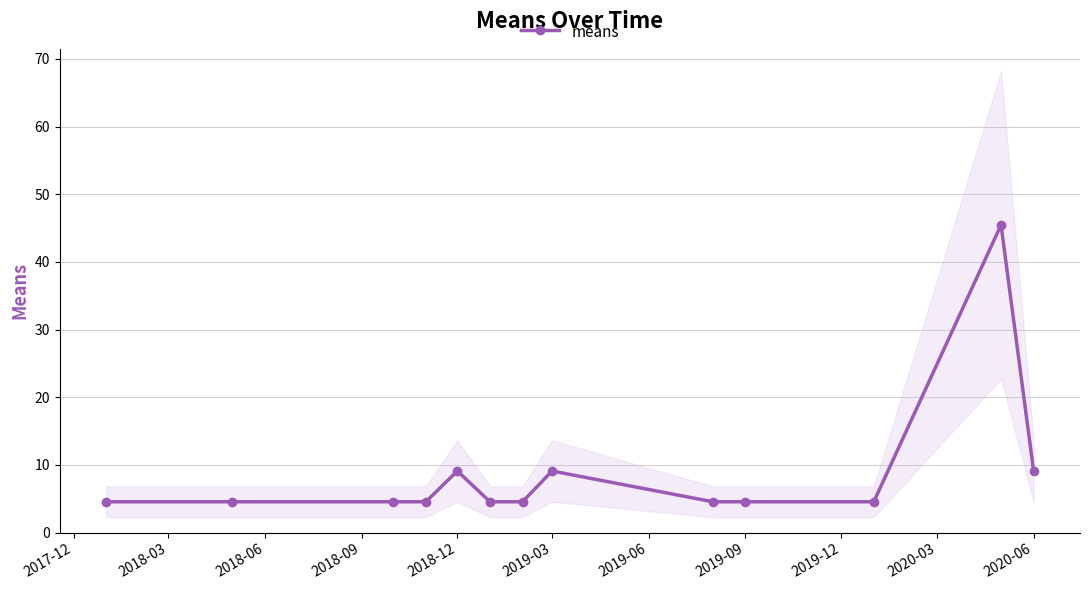

What is the lowest value of the means series?

4.5